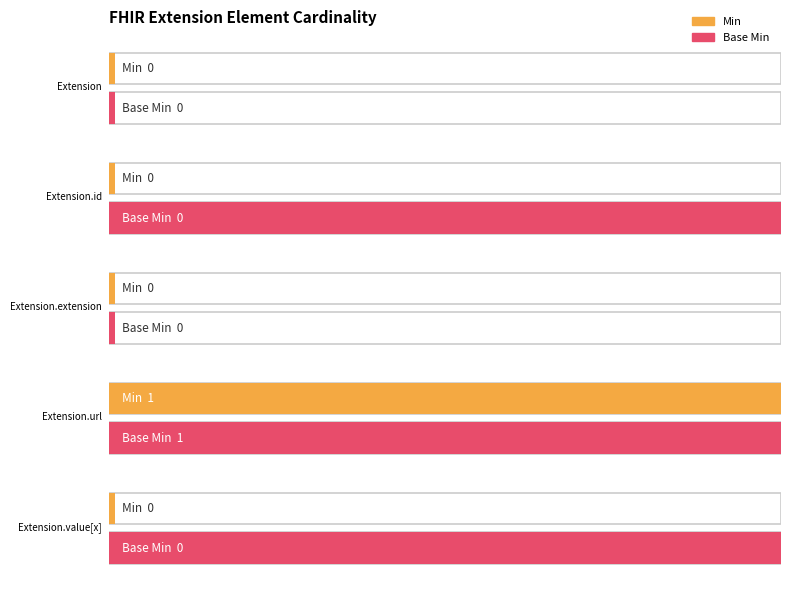

How many data points does each series have?

5